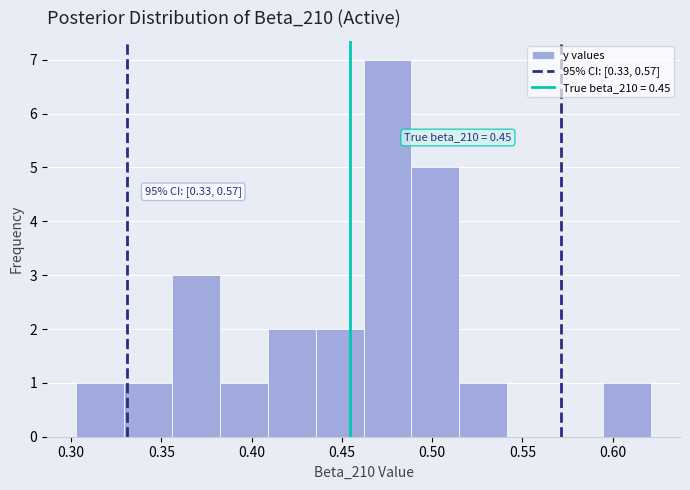

Which range on the x-axis has the tallest bar?

0.460 to 0.490